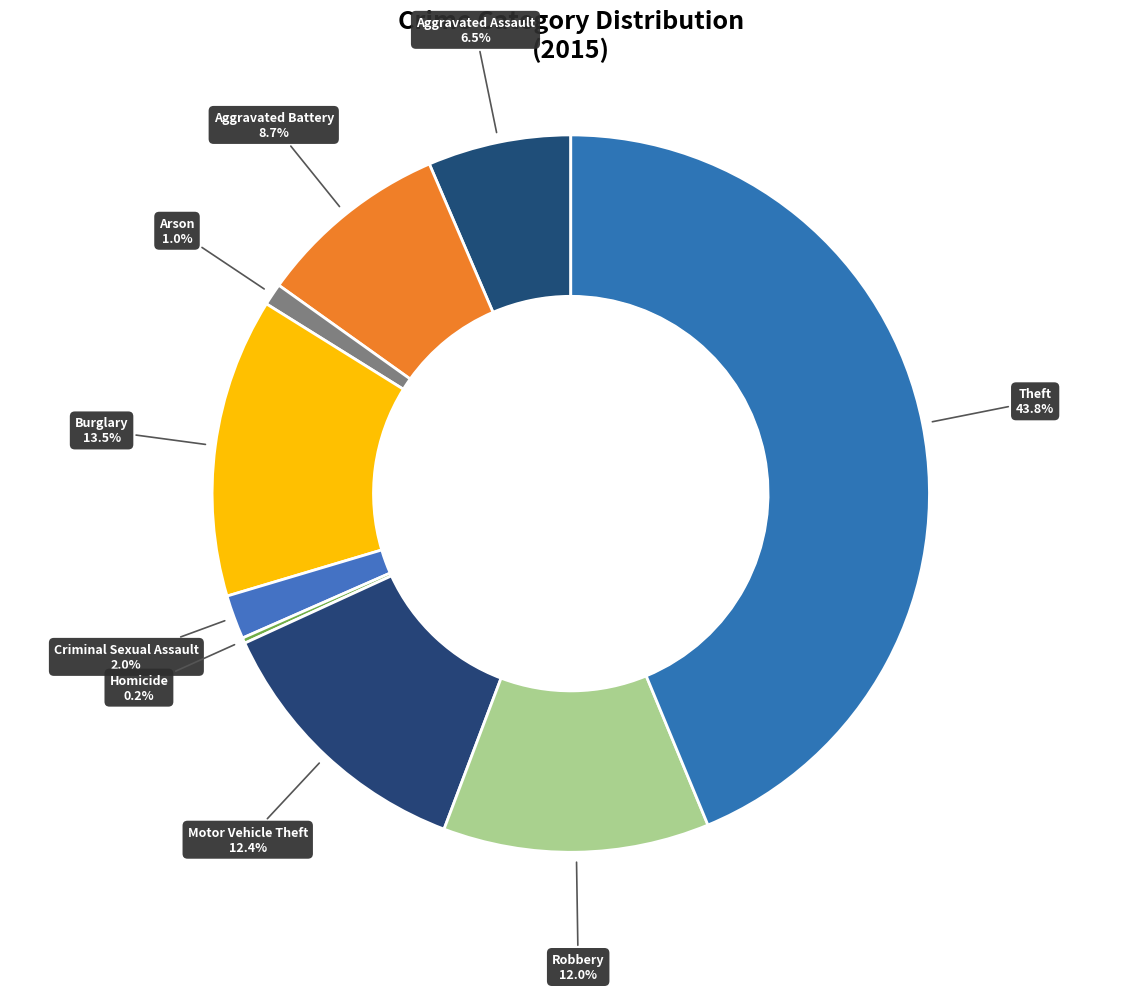

What percentage is the Motor Vehicle Theft slice, to the nearest percent?

12%